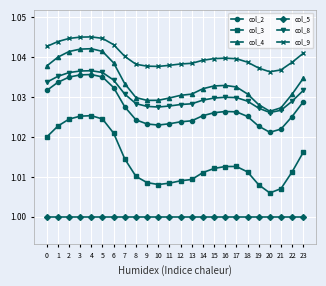

The col_2 series shows 0.7 at 12. True or false?

False